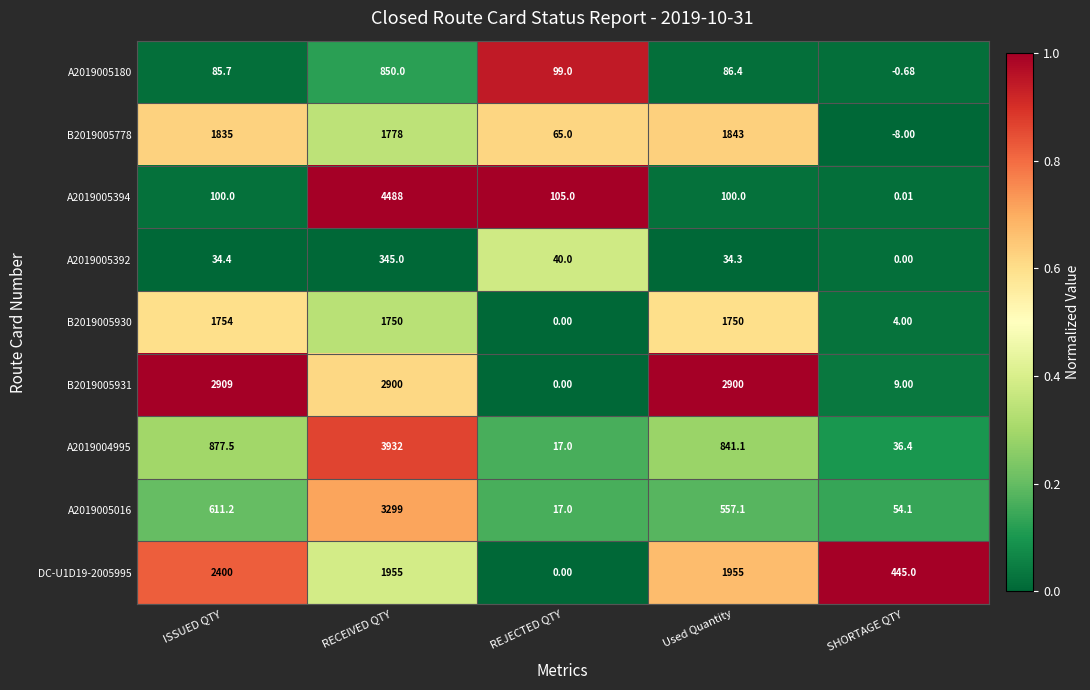

At which category does the chart reach its peak across all series?

RECEIVED QTY